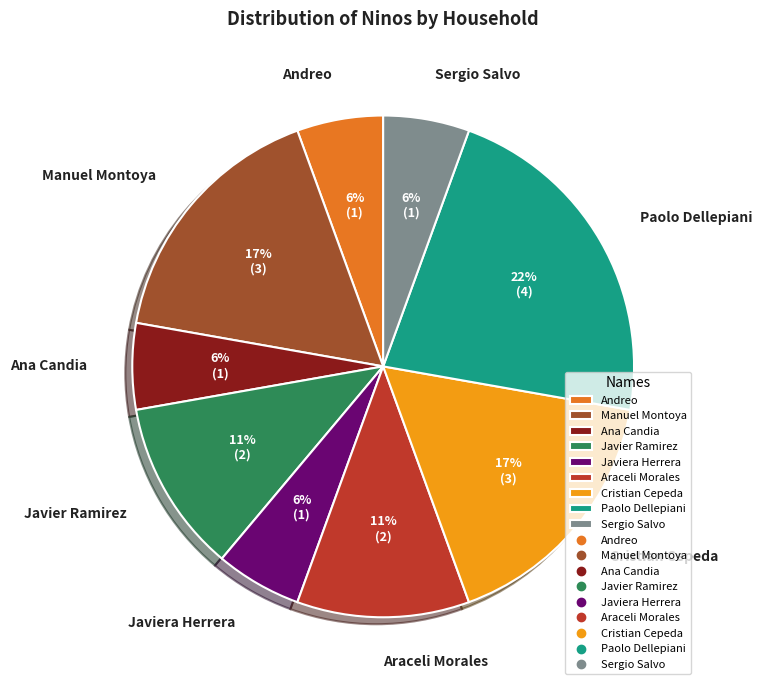

Is it true that Ana Candia is 1% of the pie?

False